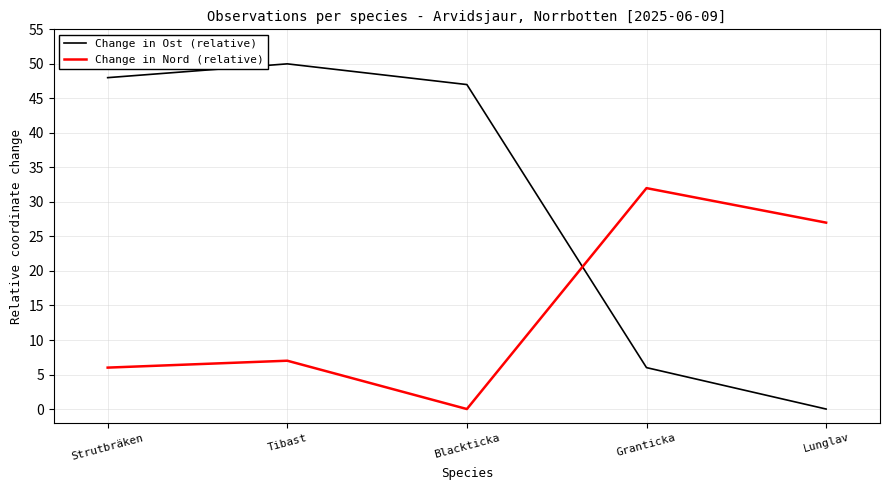

Which category has the lowest value in the Change in Ost (relative) series?

Lunglav